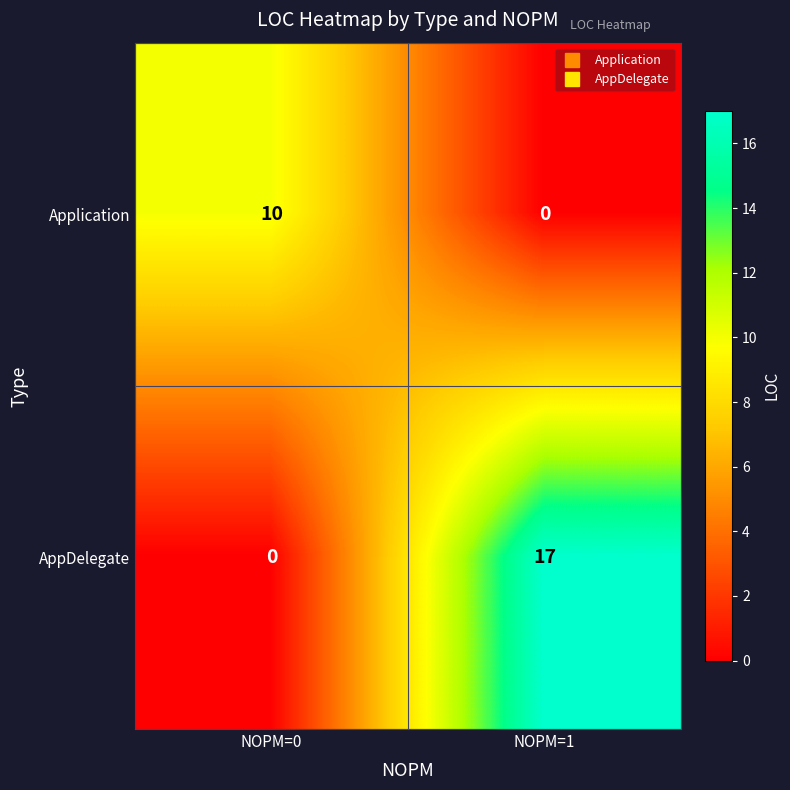

How many data points does each series have?

2